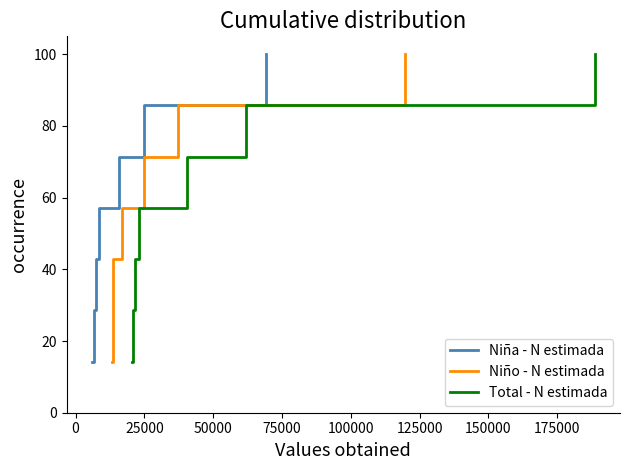

The value of Niña - N estimada at 75000 is 23.5. True or false?

False